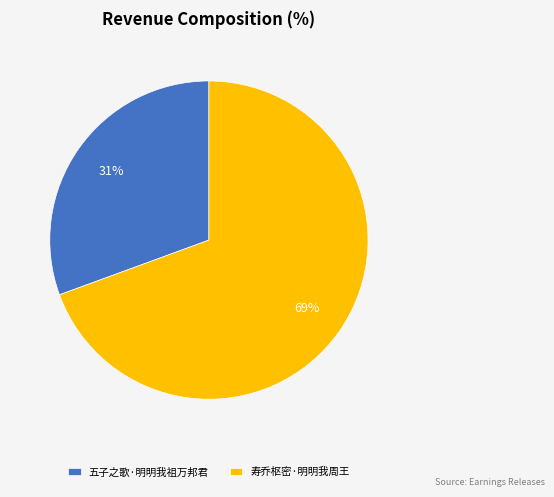

What is the smallest slice in the pie chart?

五子之歌·明明我祖万邦君